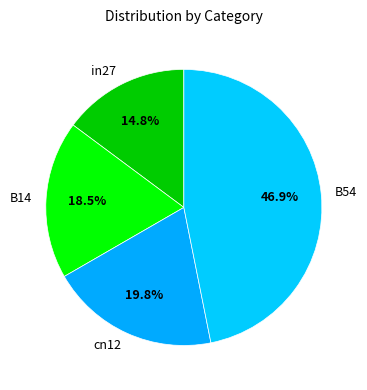

Count the number of slices in the pie.

4